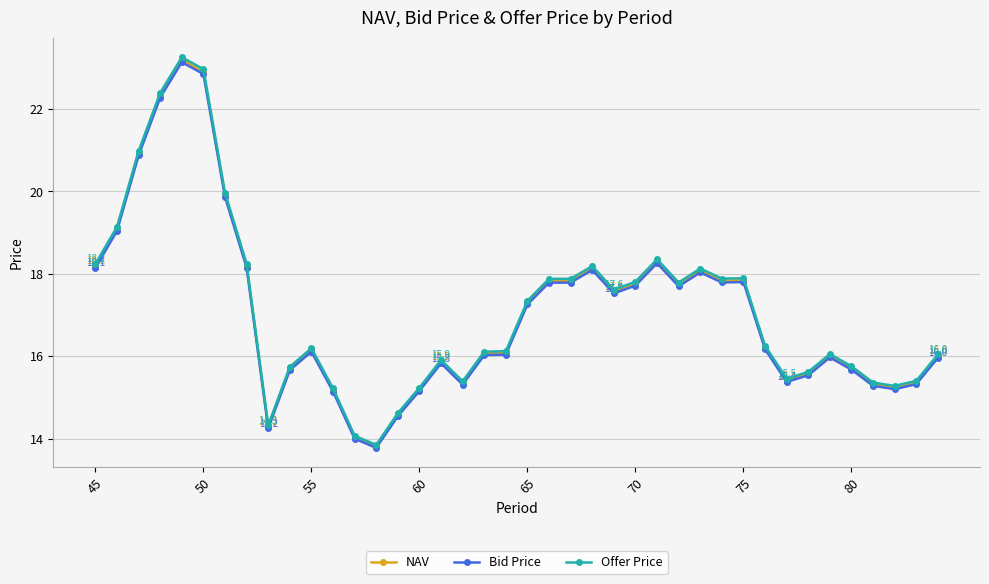

True or false: Offer Price has more than 0 interior local peaks.

True